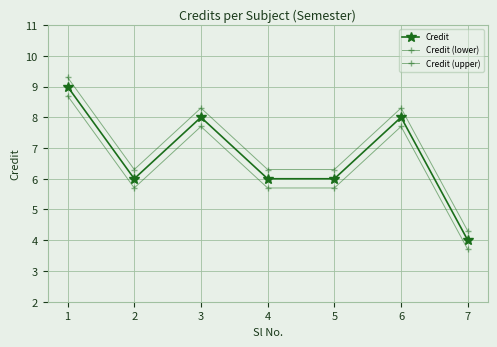

True or false: Credit (upper) has more than 1 interior local peaks.

True